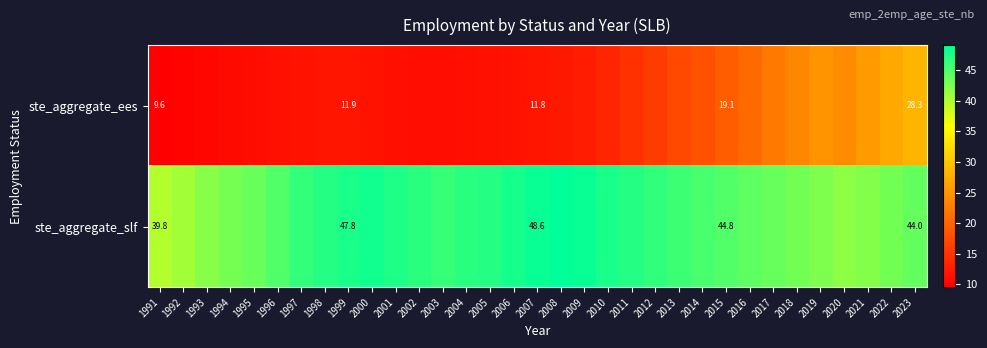

What is the difference between the ste_aggregate_slf values at 2008 and 1998?

2.0